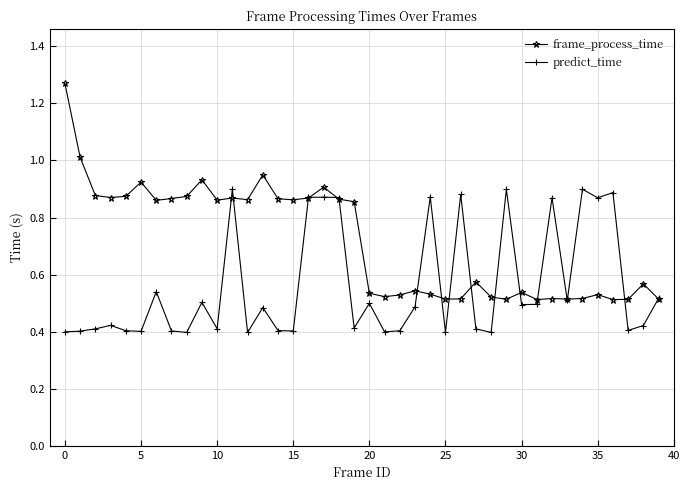

Rank the series by their maximum value, from lowest to highest.

predict_time, frame_process_time